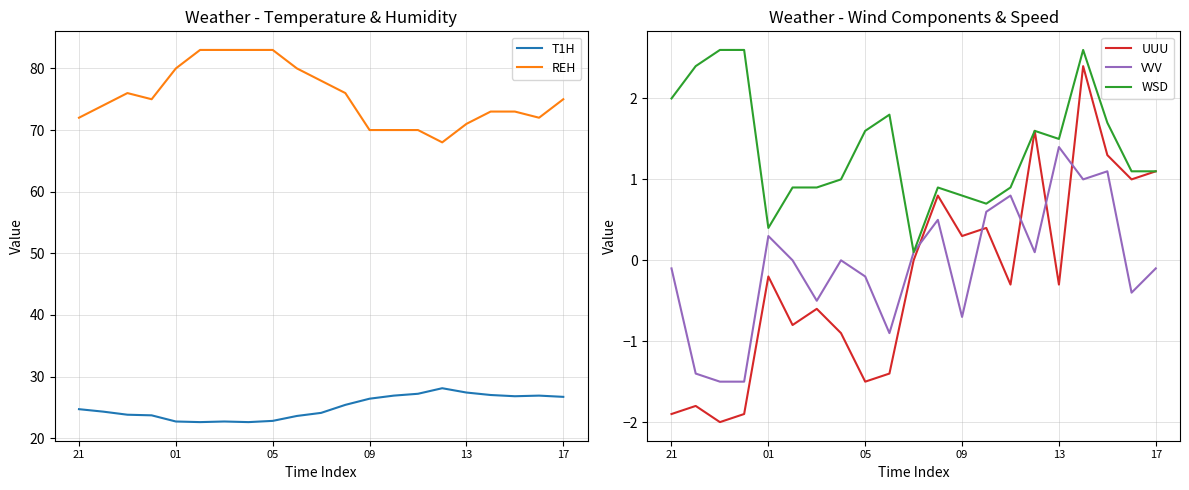

What are all the series names shown in the legend?

T1H, REH, UUU, VVV, WSD